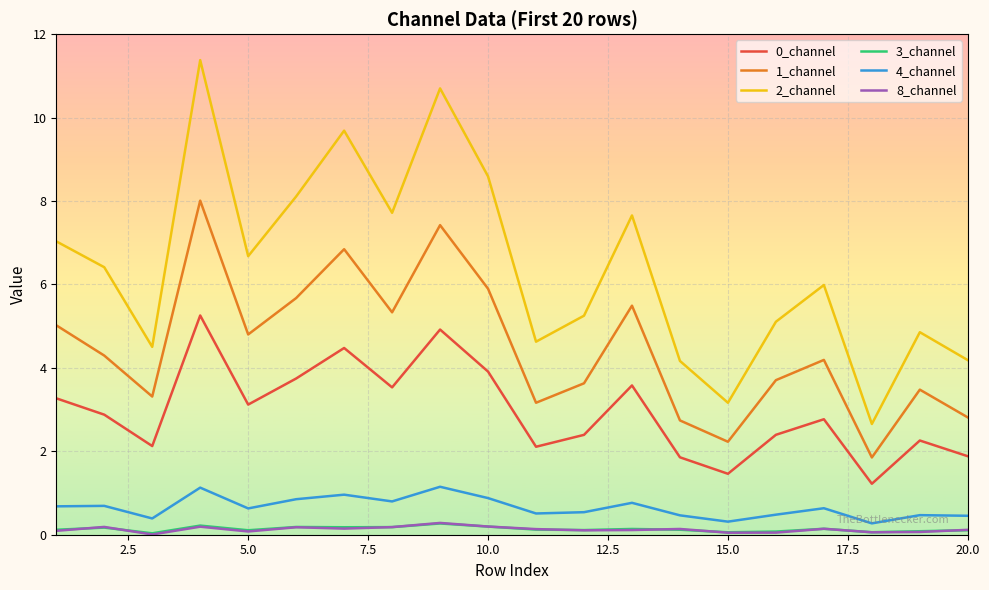

What is the maximum value for 1_channel?

8.0